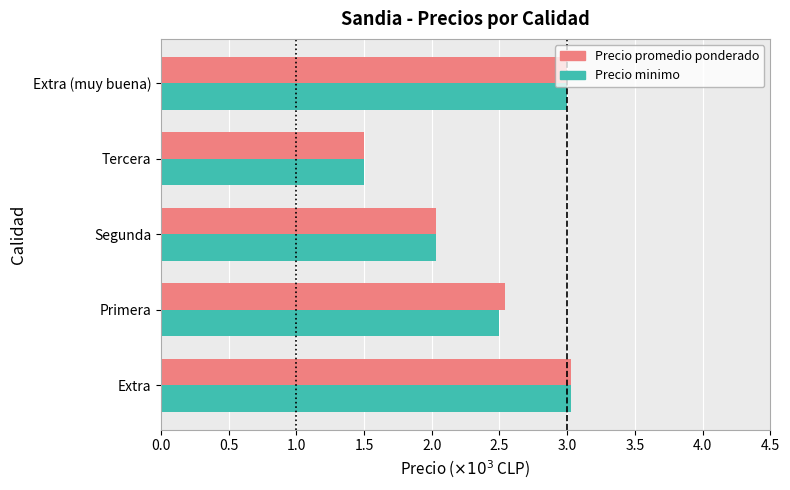

Is it true that Precio promedio ponderado equals 2.0 at Segunda?

True